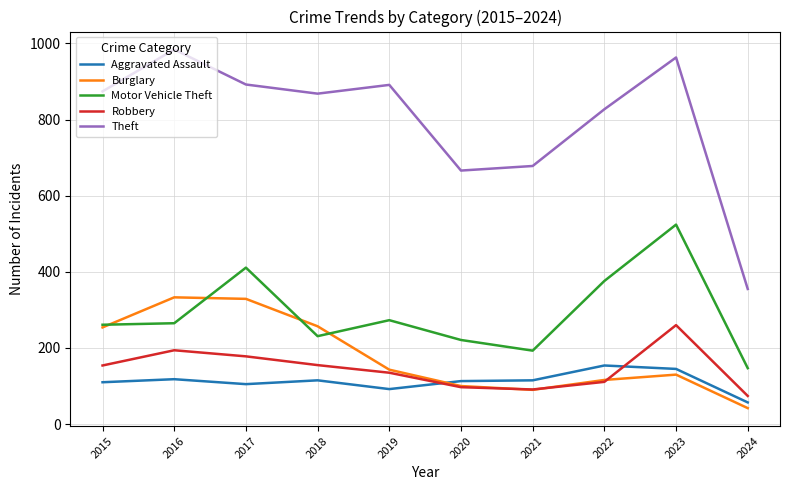

At 2023, list the series in order from smallest to largest.

Burglary, Aggravated Assault, Robbery, Motor Vehicle Theft, Theft